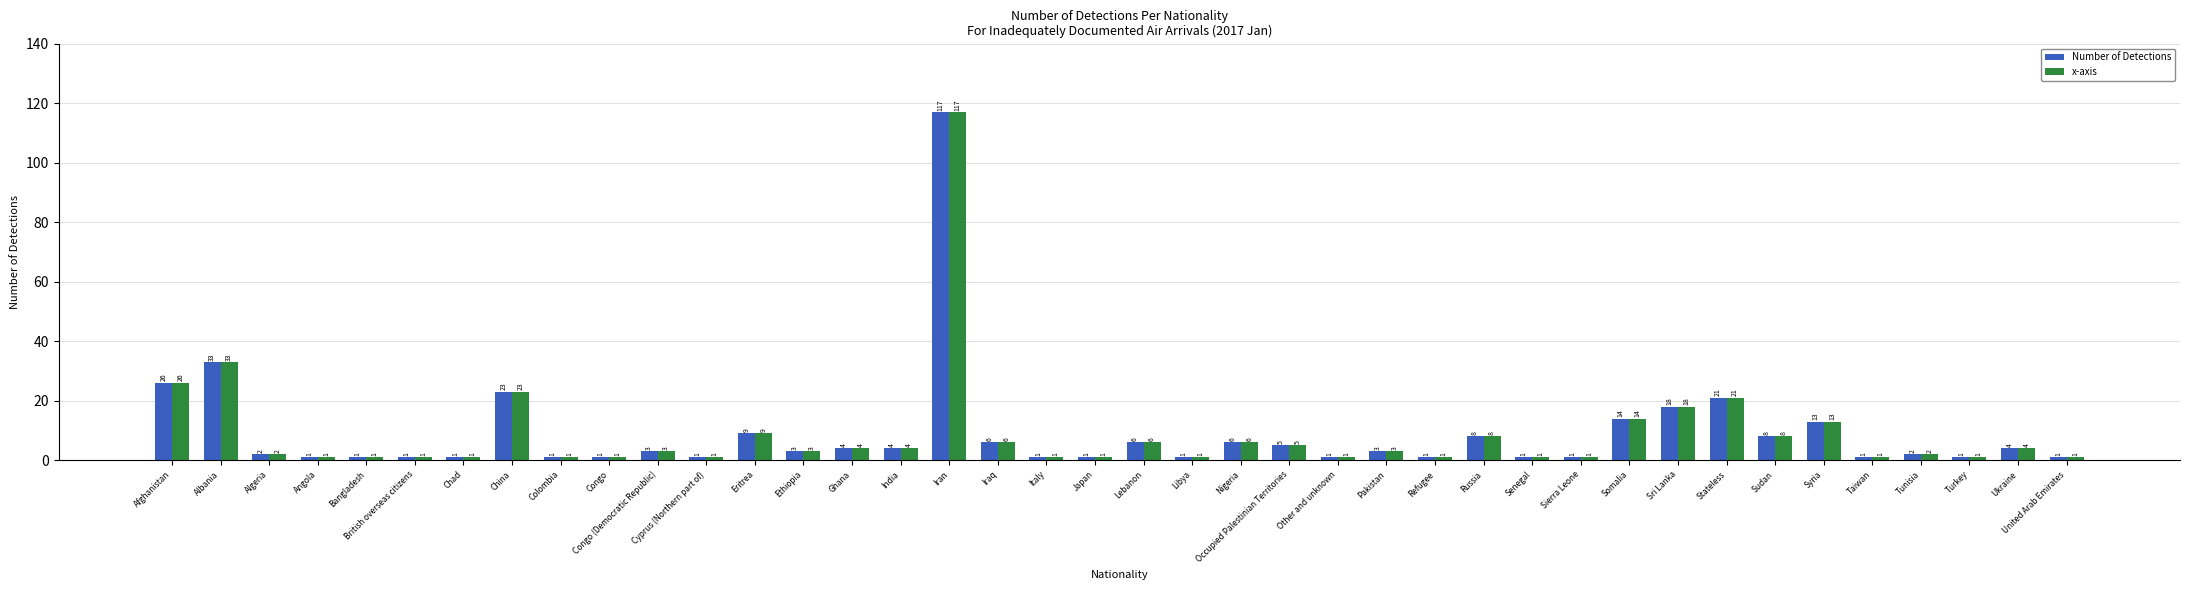

At which category does the chart reach its peak across all series?

Iran